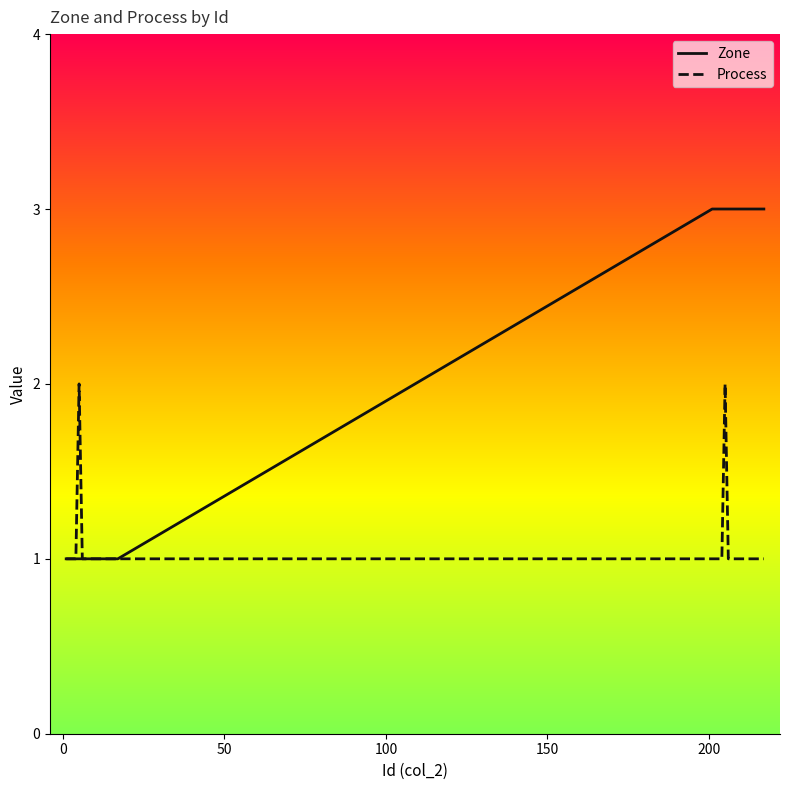

Which series has the widest spread of values?

Zone